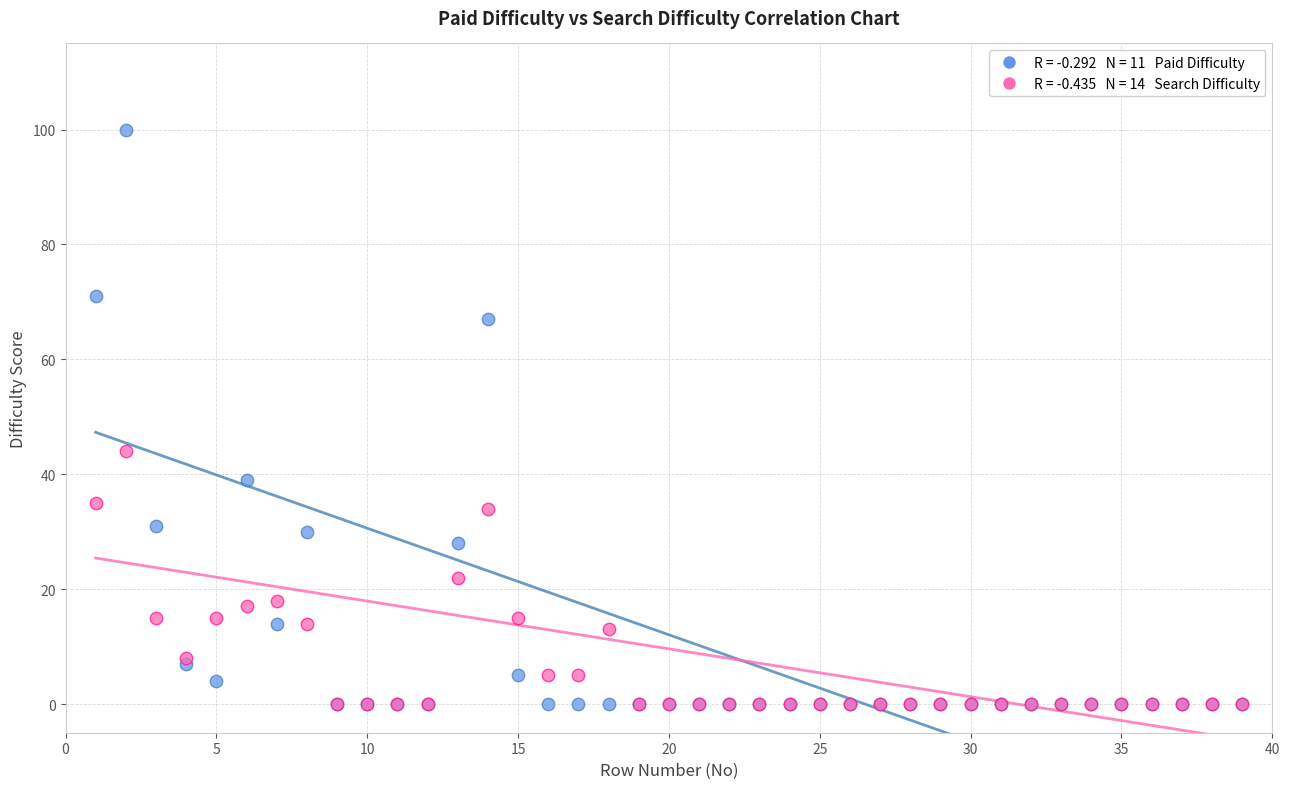

Across all series, what Y value is closest to 50?

44